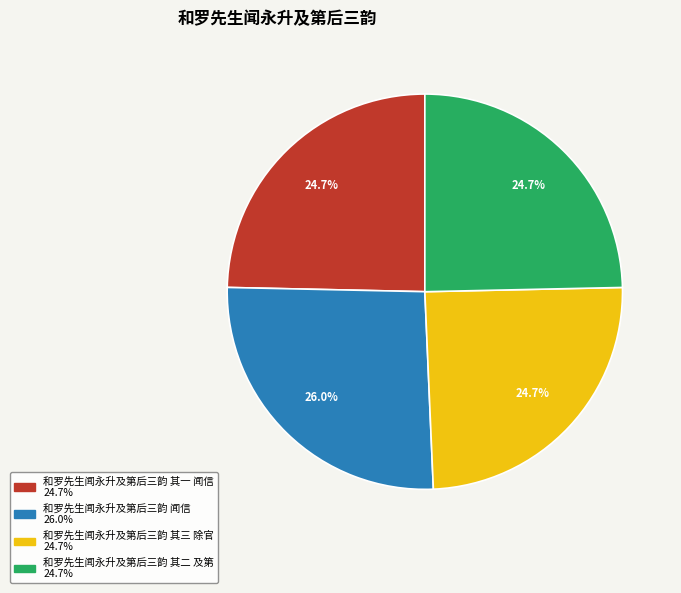

Count the number of slices in the pie.

4